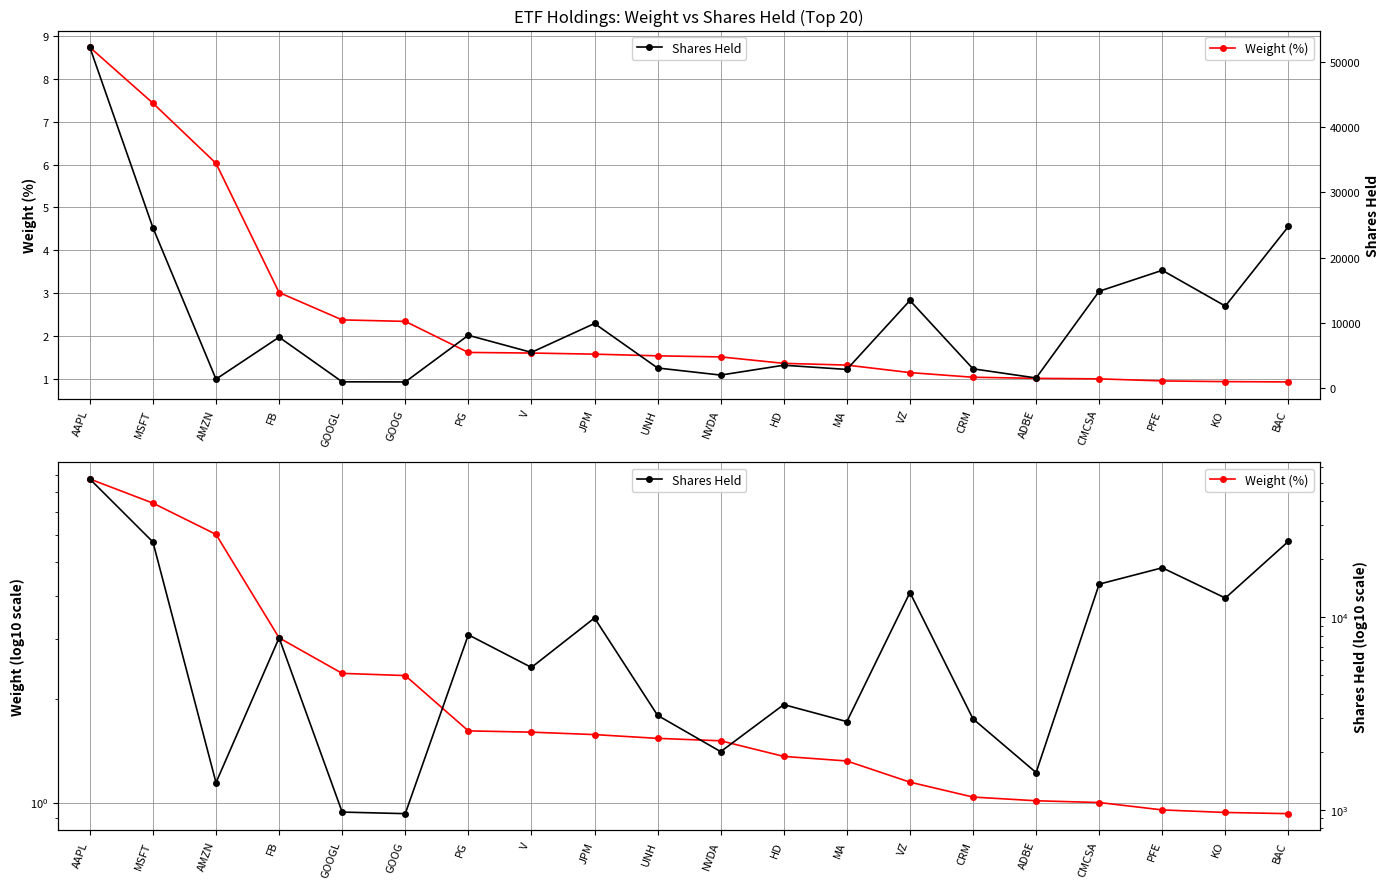

The Shares Held series shows 361.5 at AMZN. True or false?

False